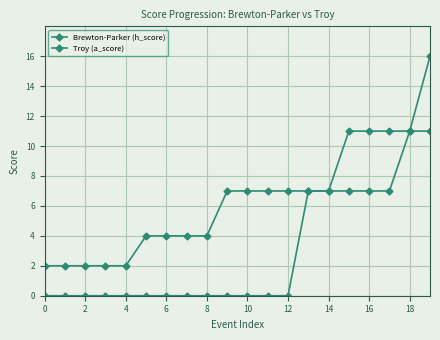

Reading right to left, list all the values displayed in this chart.

Brewton-Parker (h_score): 11	11	7	7	7	7	7	0	0	0	0	0	0	0	0	0	0	0	0	0
Troy (a_score): 16	11	11	11	11	7	7	7	7	7	7	4	4	4	4	2	2	2	2	2